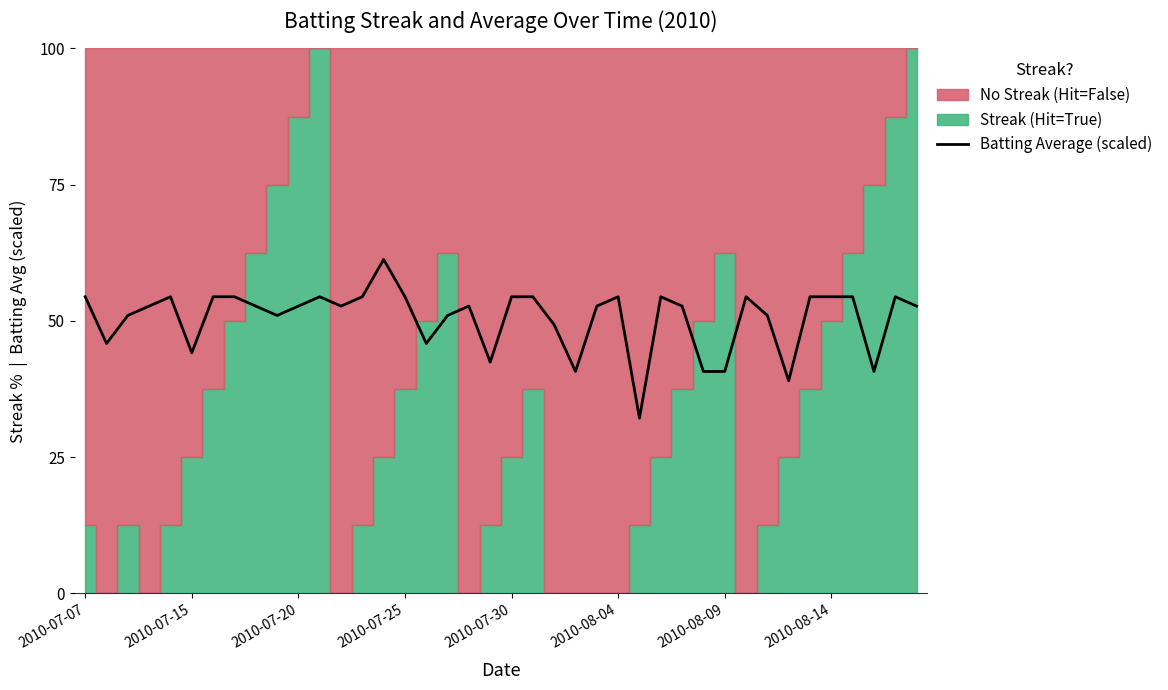

Between 12 and 27, which is larger?

27